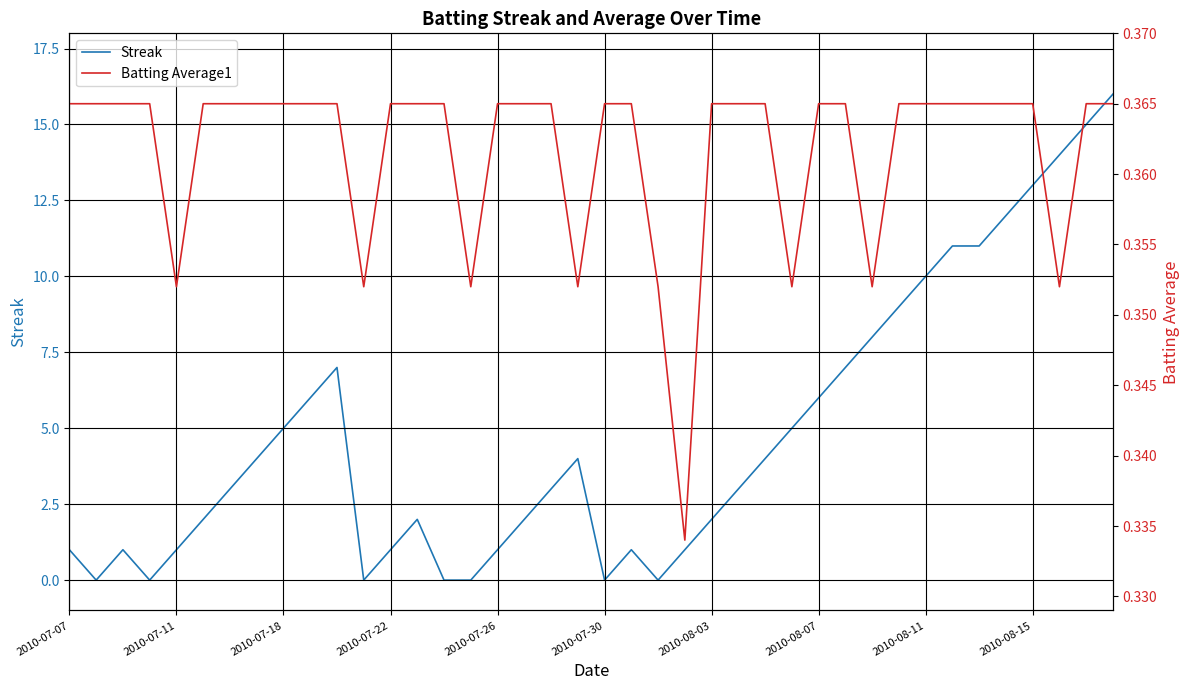

How many intersections are there between Batting Average1 and Streak?

12